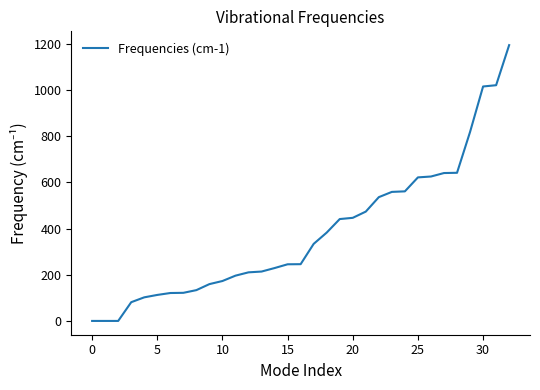

What is the sum of all values?

12660.2